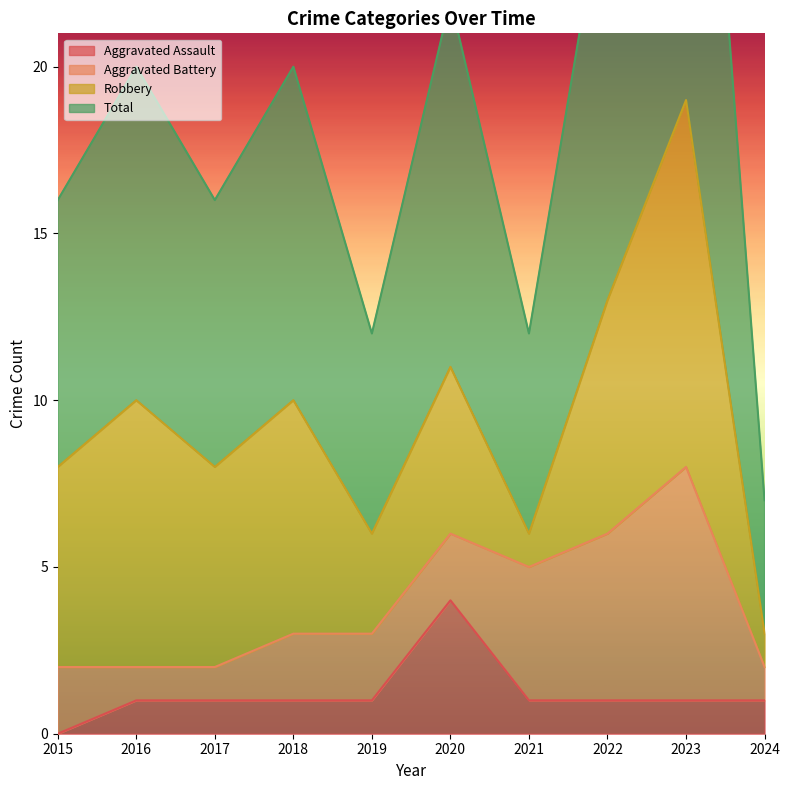

What is the value of the Aggravated Assault point at the 5th from the left?

1